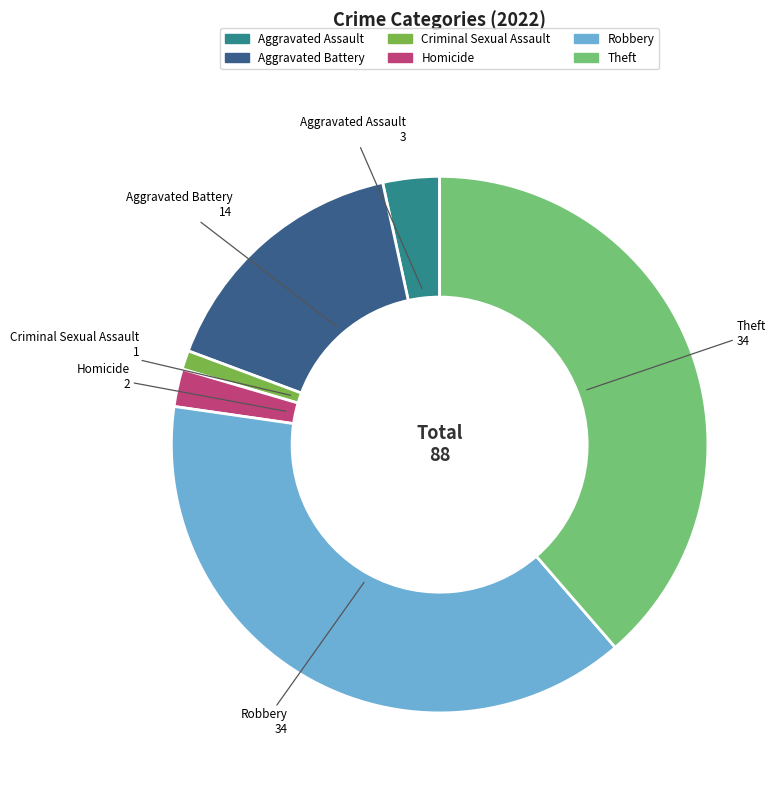

Approximately how many times larger is the value at Theft compared to Homicide?

17.0